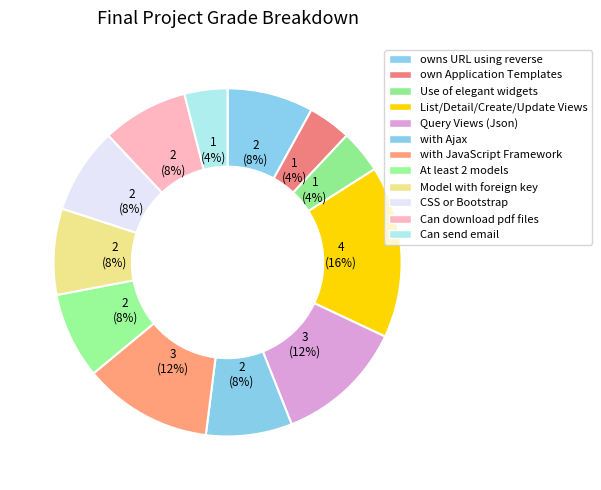

To the nearest percent, what percentage of the pie is owns URL using reverse?

8%